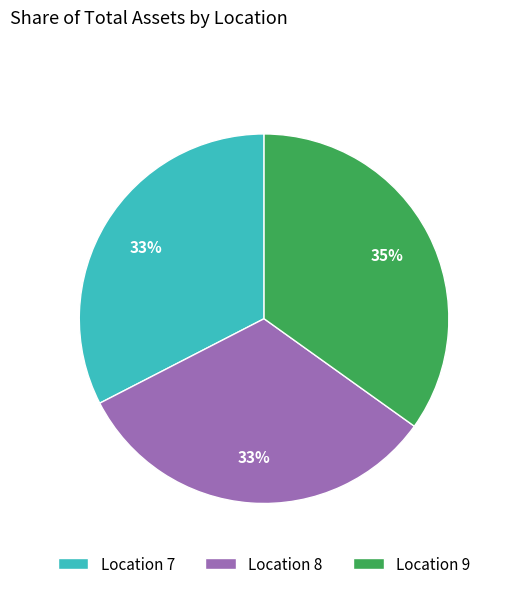

To the nearest percent, what is the difference between the largest and smallest slice percentages?

2%